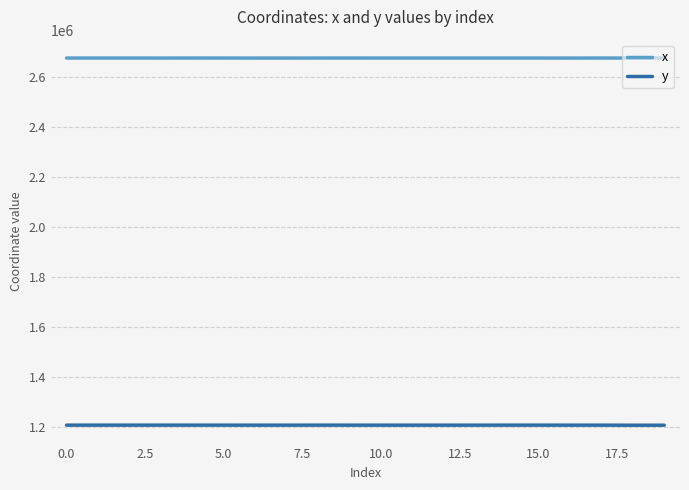

True or false: x and y intersect in this chart.

False